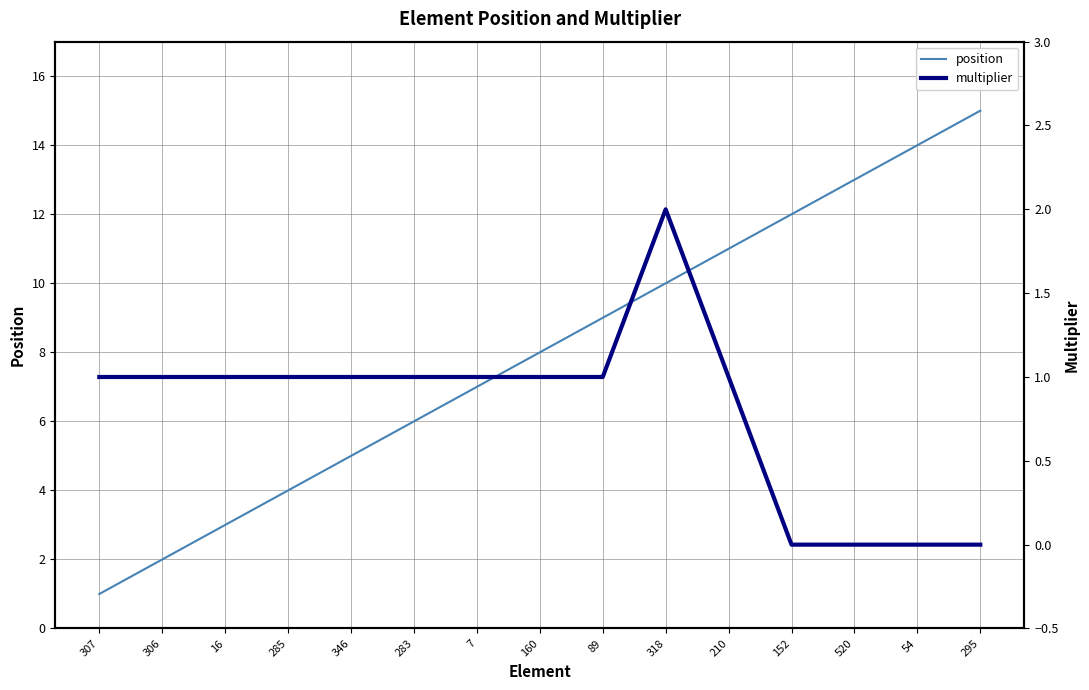

The position series shows 2 at 285. True or false?

False